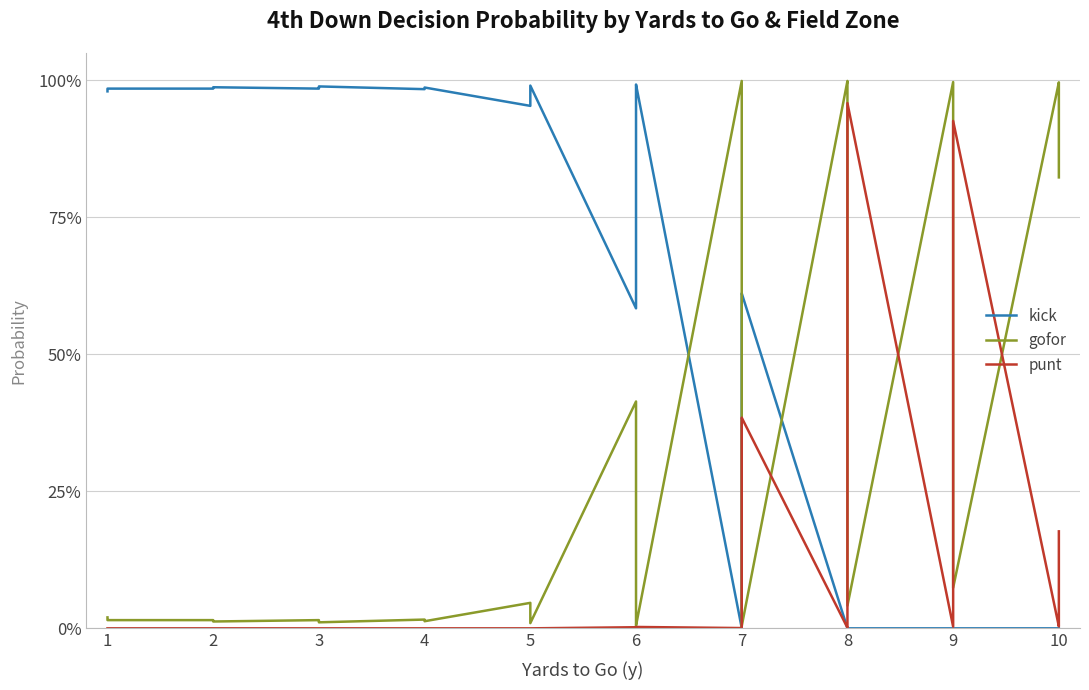

True or false: punt has a value of 0.0 at 1.

True